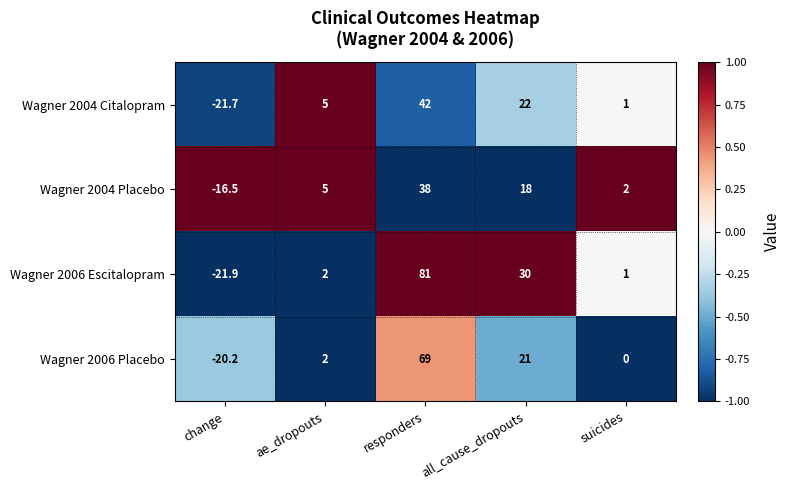

How many data points does each series have?

5